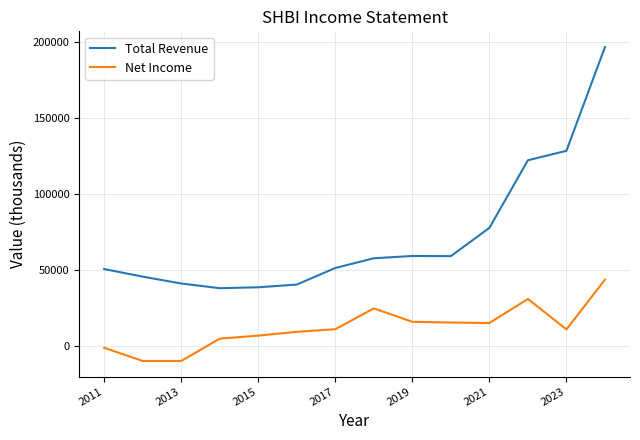

What is the lowest value of the Net Income series?

-9600